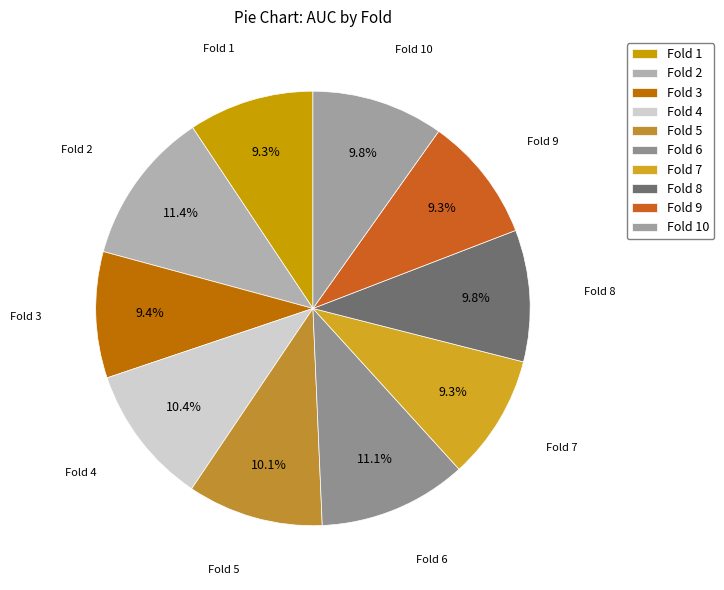

Do Fold 1 and Fold 2 together represent more than half of the pie?

No